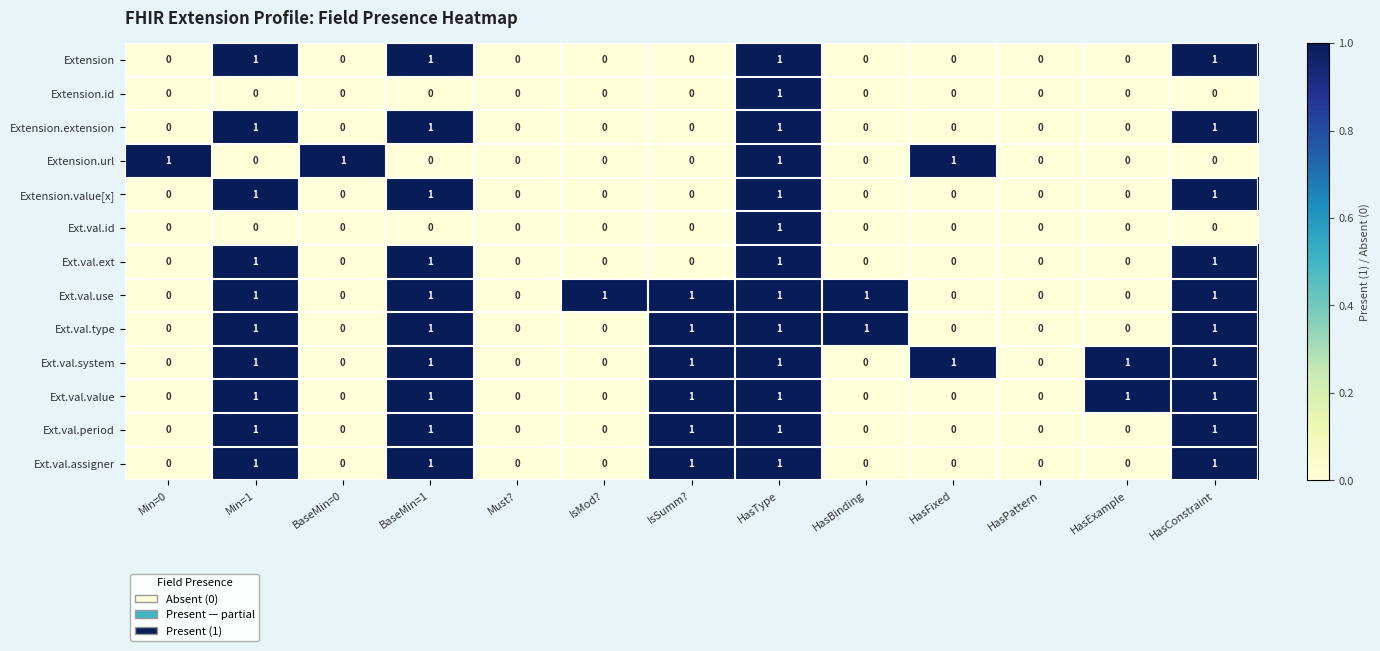

What is the sum of all Extension.url values?

4